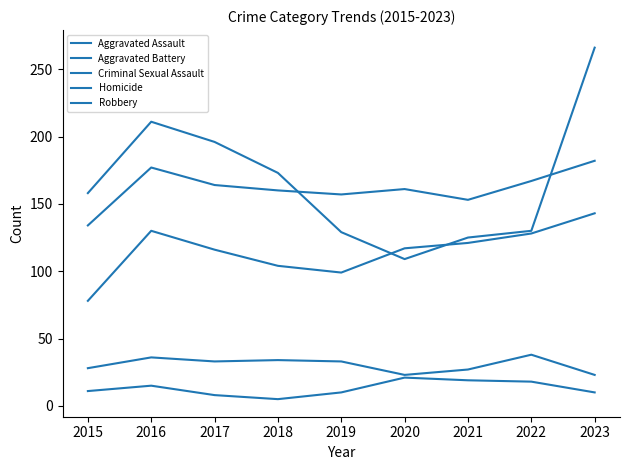

Is the value of Aggravated Assault at 2022 greater than the value of Aggravated Battery at 2020?

No